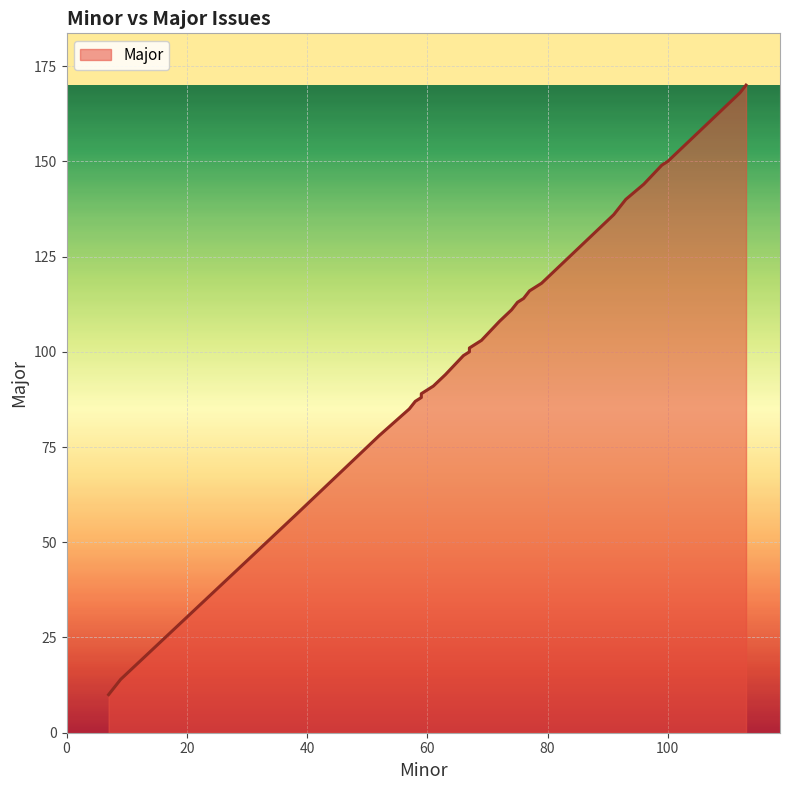

List the labels in order of value, smallest first.

7, 9, 38, 38, 52, 57, 58, 58, 59, 59, 59, 61, 63, 66, 67, 67, 67, 67, 68, 69, 72, 74, 75, 76, 77, 79, 87, 91, 91, 93, 96, 96, 96, 99, 99, 100, 112, 113, 113, 113